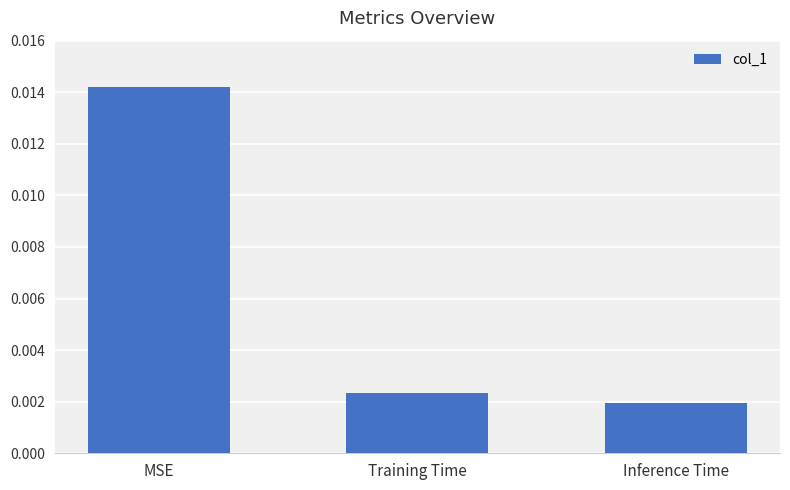

Rank the categories by value from highest to lowest.

MSE, Training Time, Inference Time